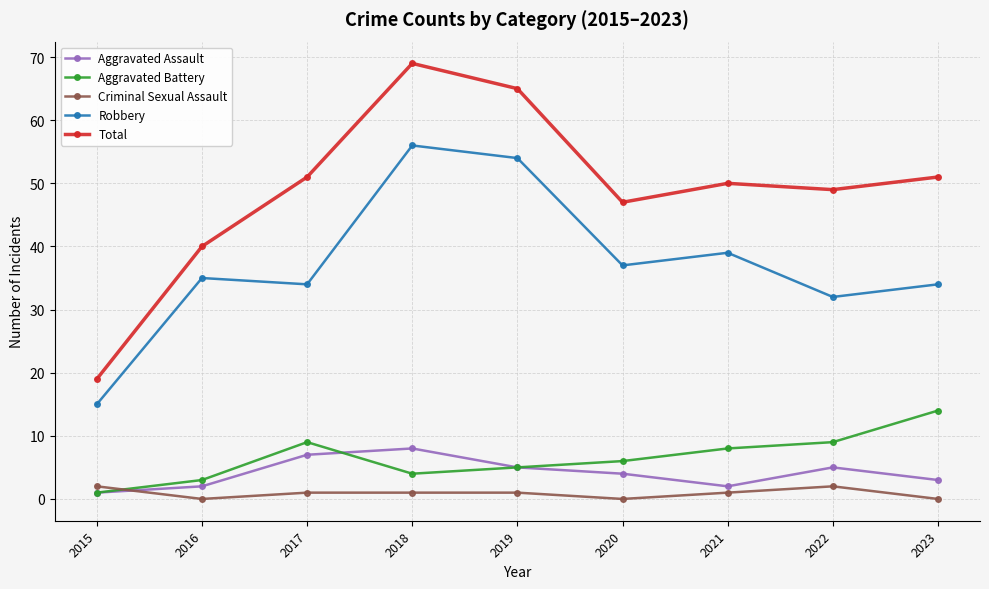

True or false: Aggravated Assault and Aggravated Battery intersect in this chart.

True